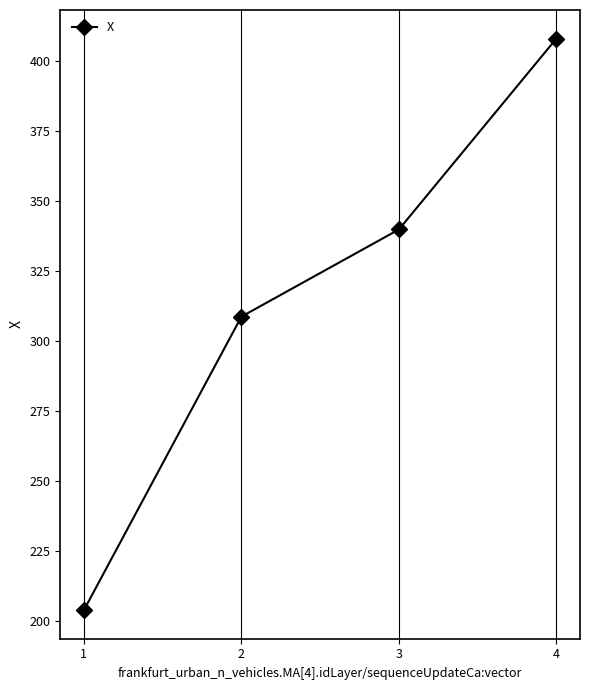

Rank the categories by value from lowest to highest.

1, 2, 3, 4